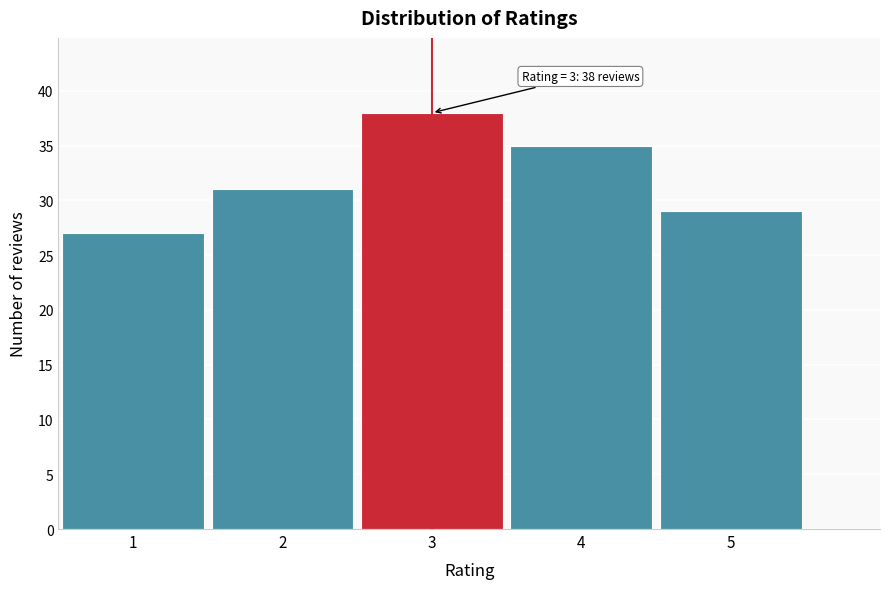

Reading left to right, extract all data points from this chart.

1=27	2=31	3=38	4=35	5=29